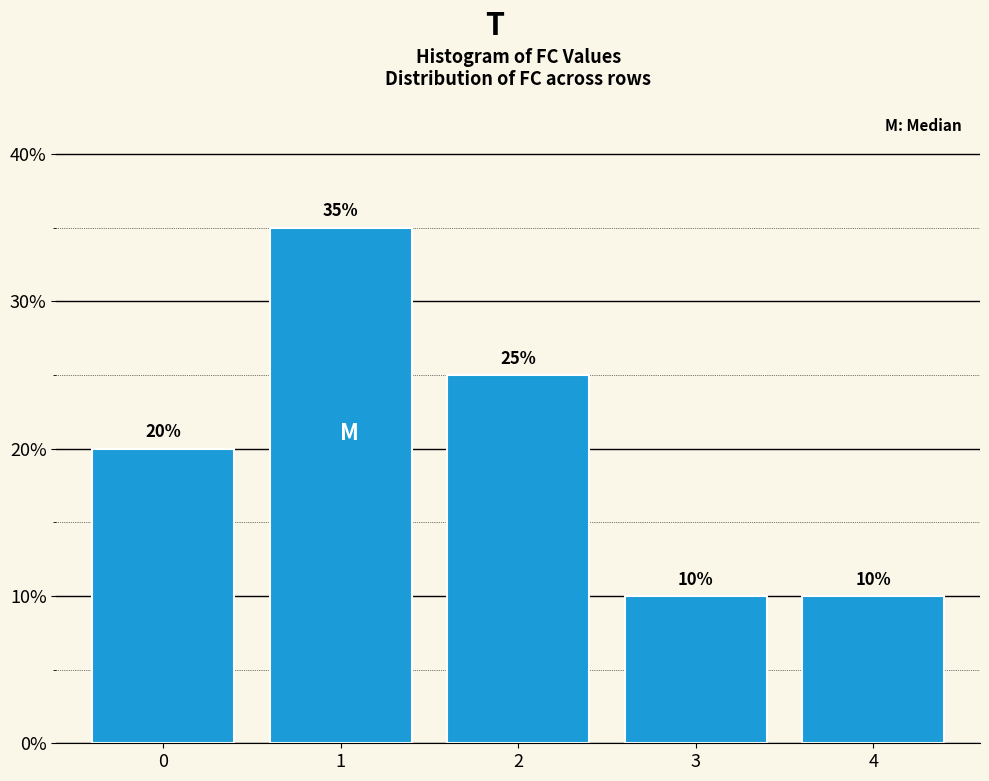

Does the chart contain any negative values?

No